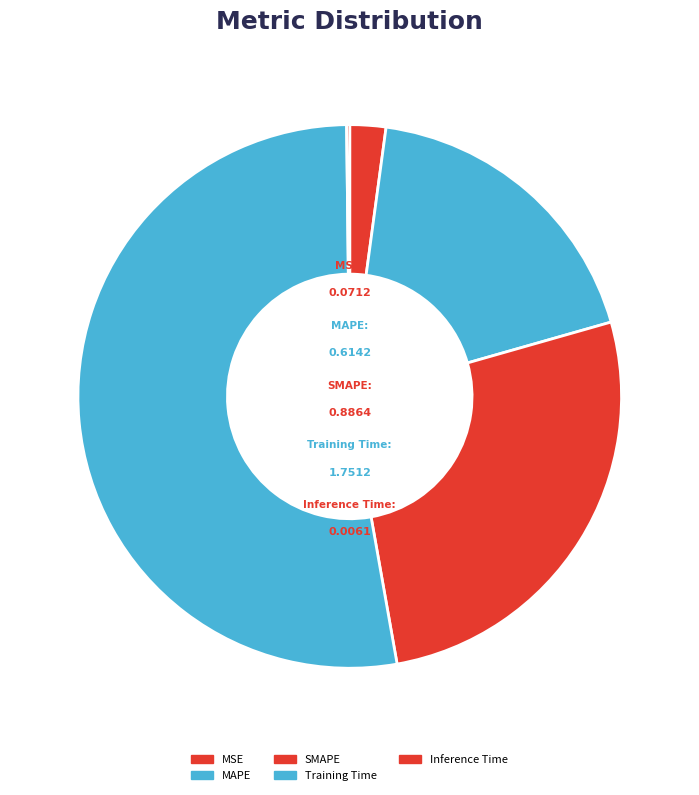

Combined, do SMAPE and MAPE account for over 50%?

No